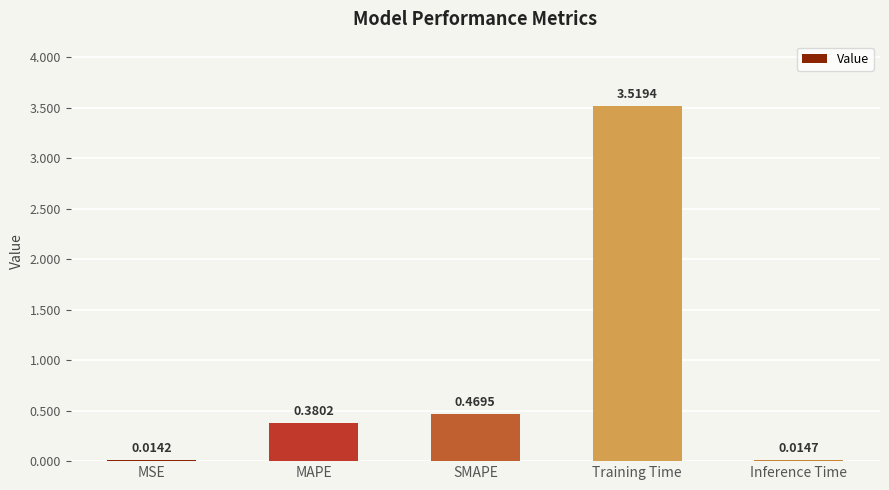

List the labels in order of value, smallest first.

MSE, Inference Time, MAPE, SMAPE, Training Time